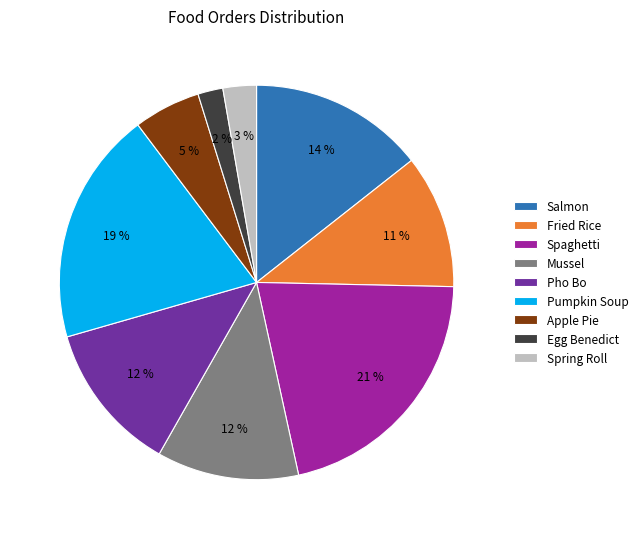

Count the number of slices in the pie.

9